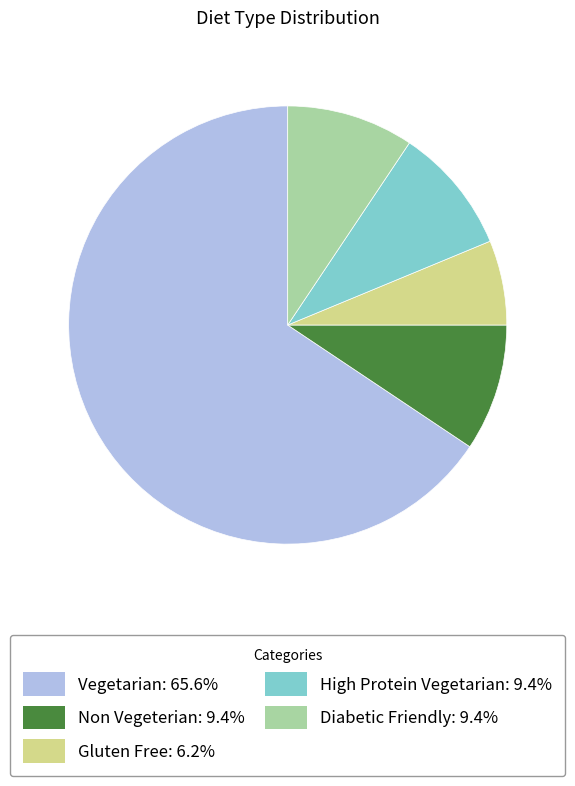

The Diabetic Friendly slice represents 1% of the pie. True or false?

False